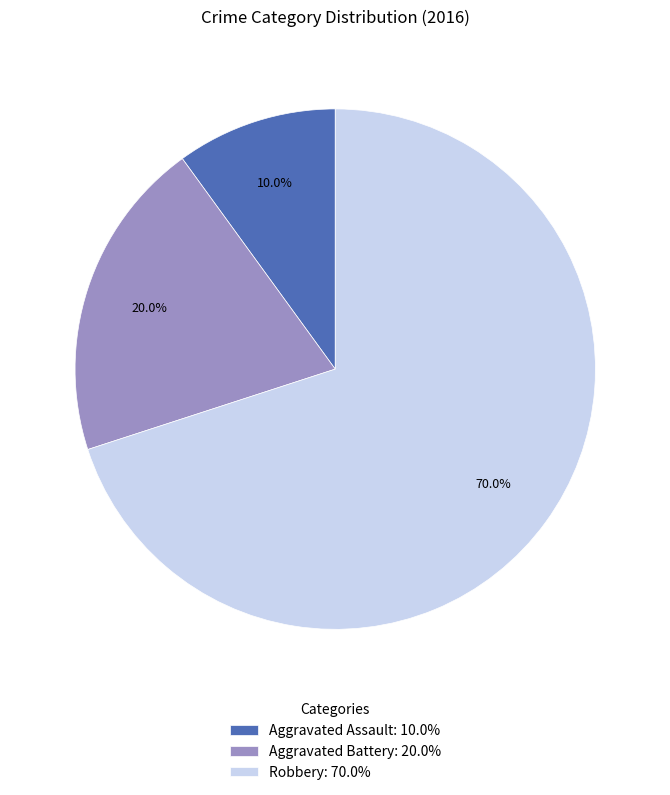

The Aggravated Assault slice represents 10% of the pie. True or false?

True